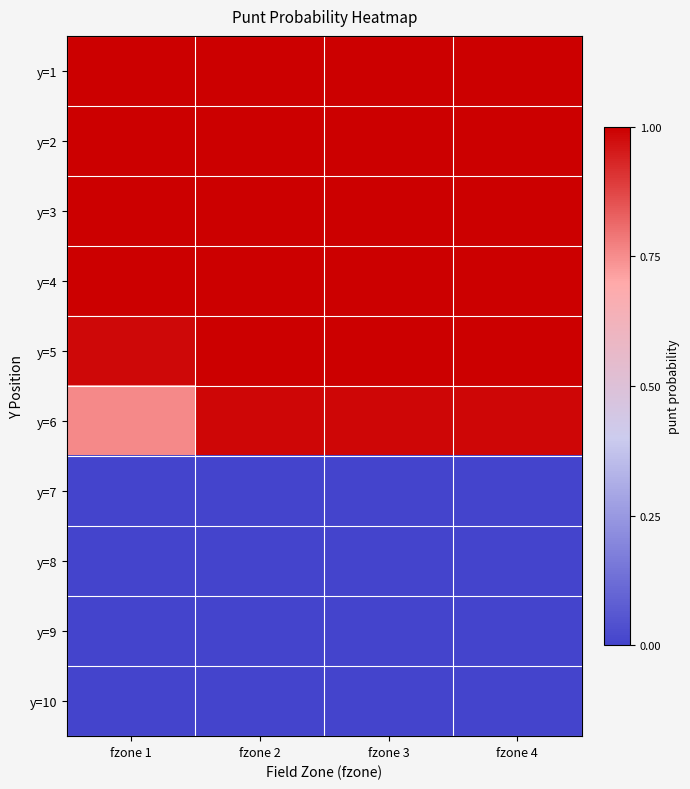

At which category is the sum across all series the highest?

fzone 2